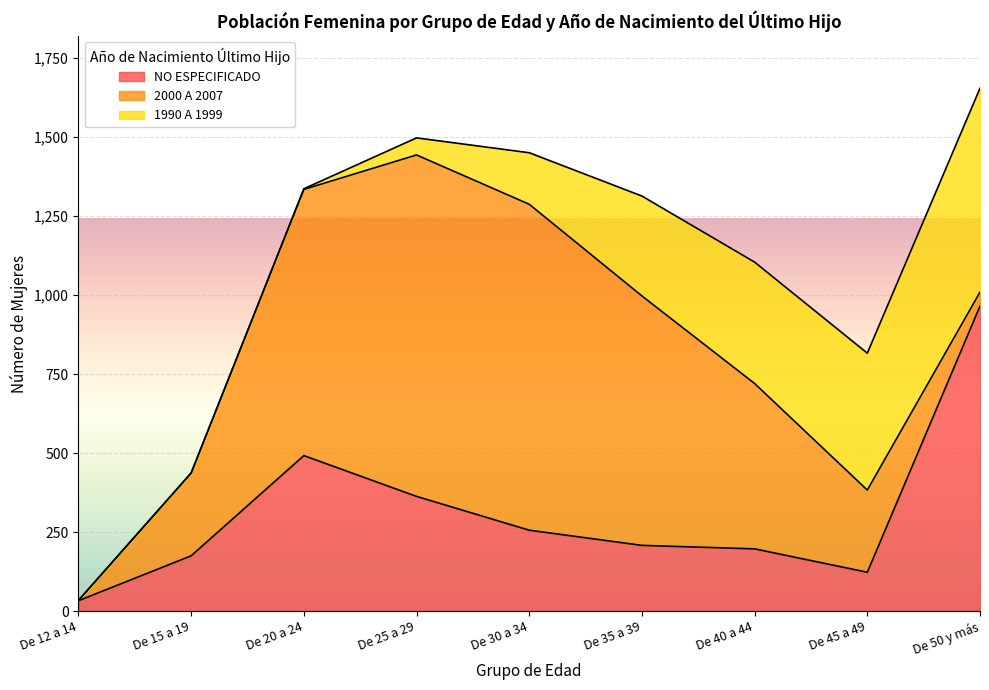

What is the value of the 1990 A 1999 point at the 7th from the left?

384